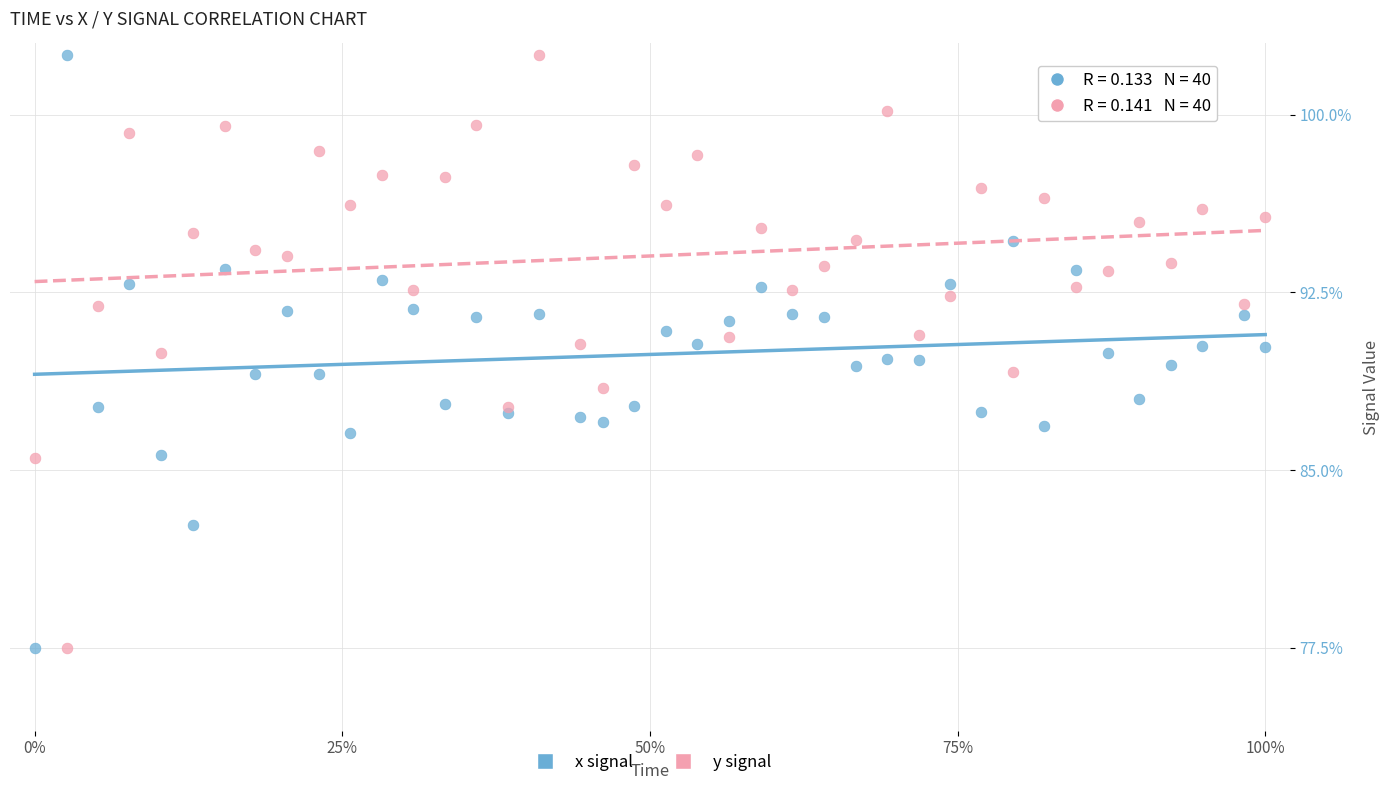

What is the X range (max minus min) for the scatter plot?

1.0